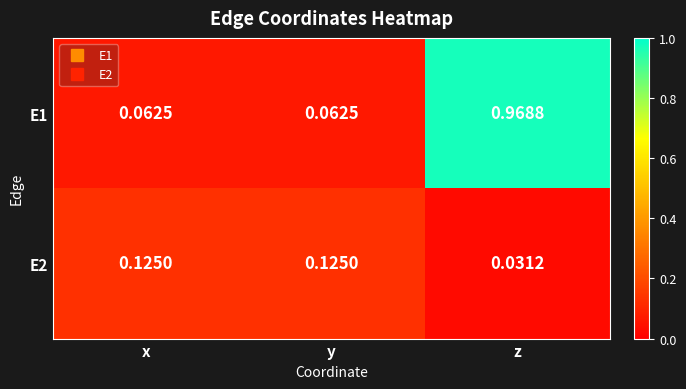

At which category is the sum across all series the highest?

z